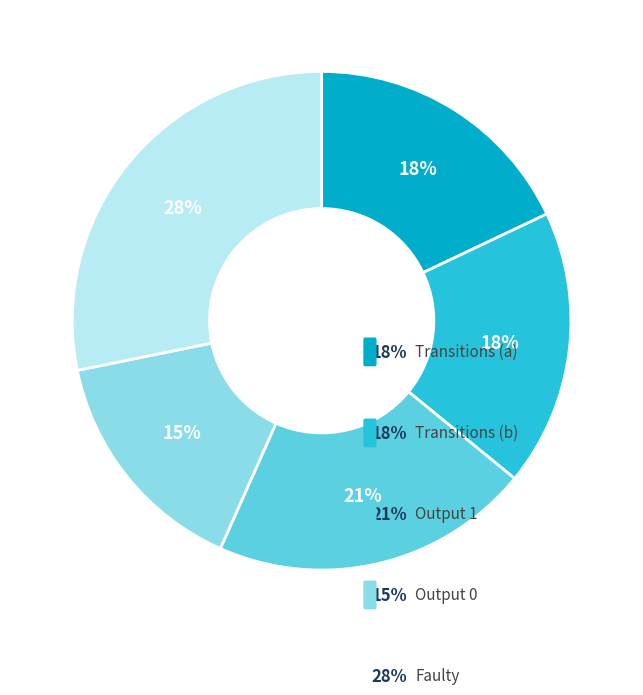

How much of the chart is everything except output_symbol 0?

84.9%